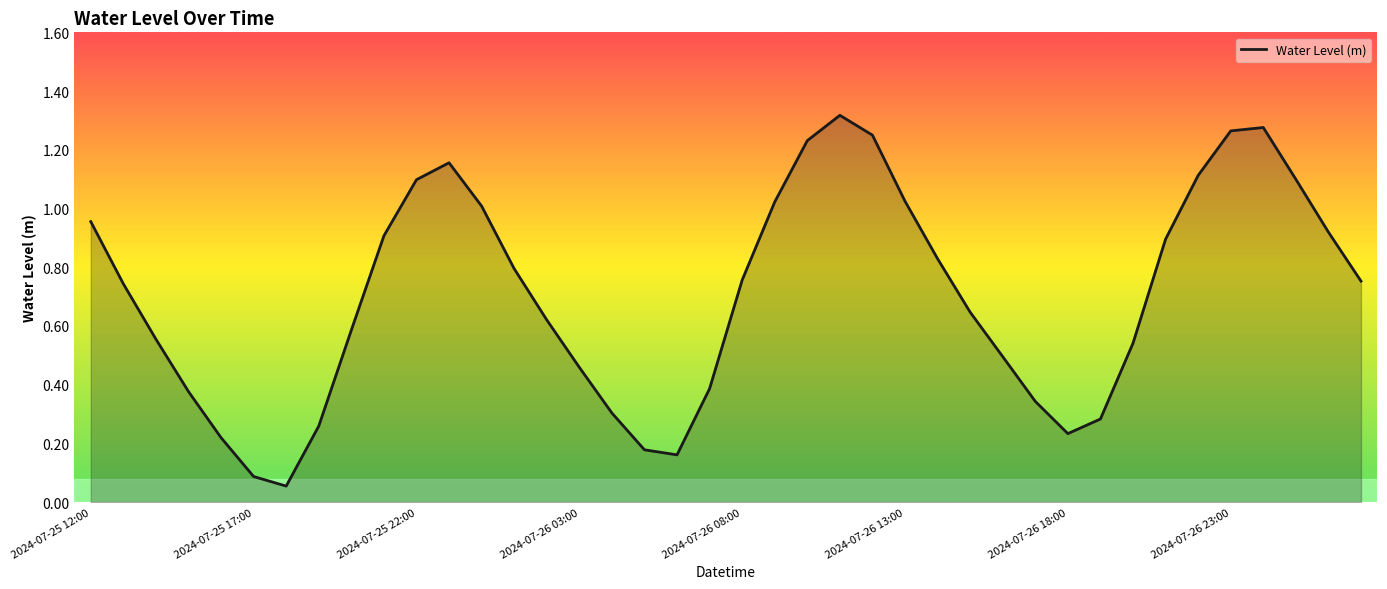

Is this an area chart (filled region under the line)?

Yes